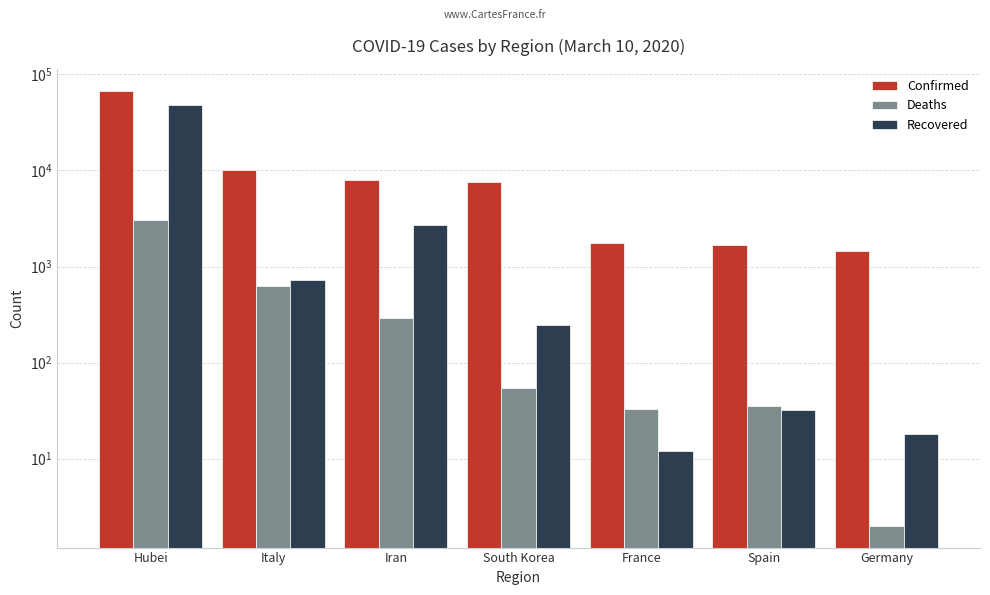

Is the value of Confirmed at South Korea greater than the value of Deaths at South Korea?

Yes